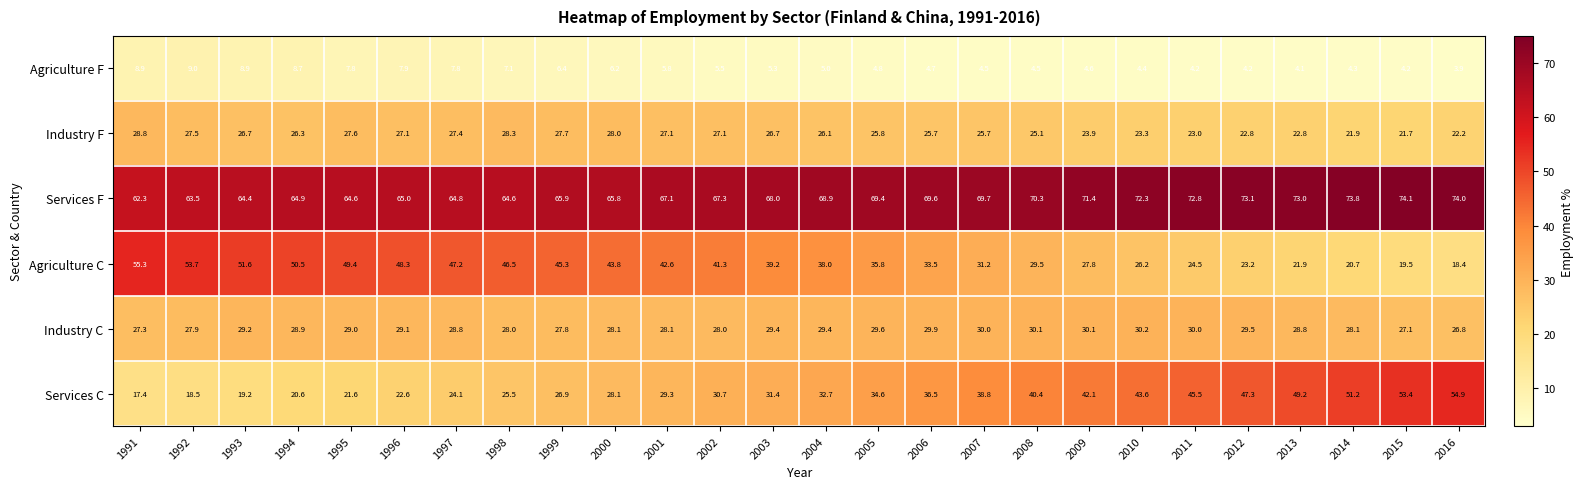

What is the greatest value displayed?

74.1